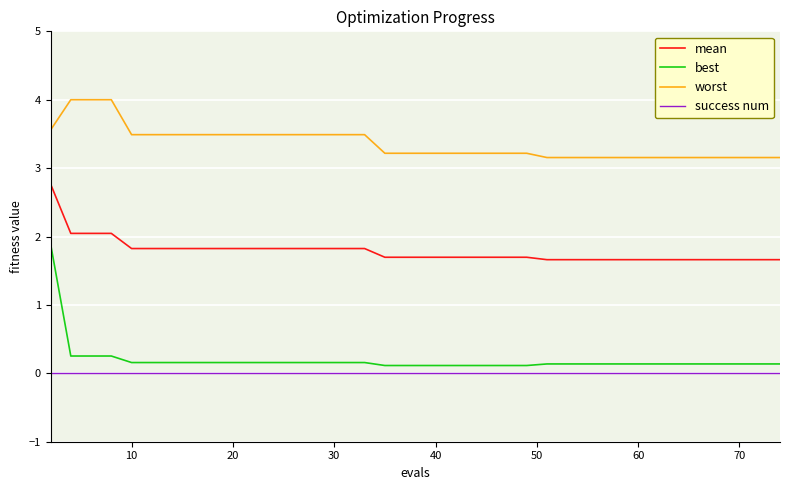

Which series has the largest range (max minus min)?

best